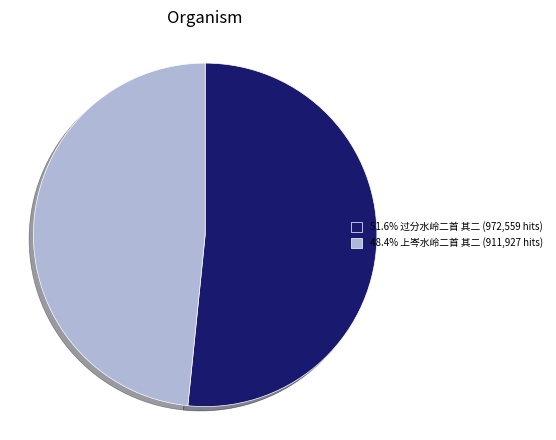

Combined, do 51.6% 过分水岭二首 其二 (972,559 hits) and 48.4% 上岑水岭二首 其二 (911,927 hits) account for over 50%?

Yes